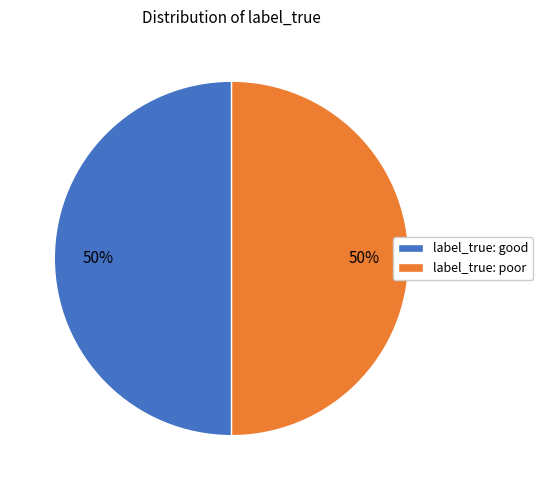

Approximately how many times larger is the value at label_true: poor compared to label_true: good?

1.0